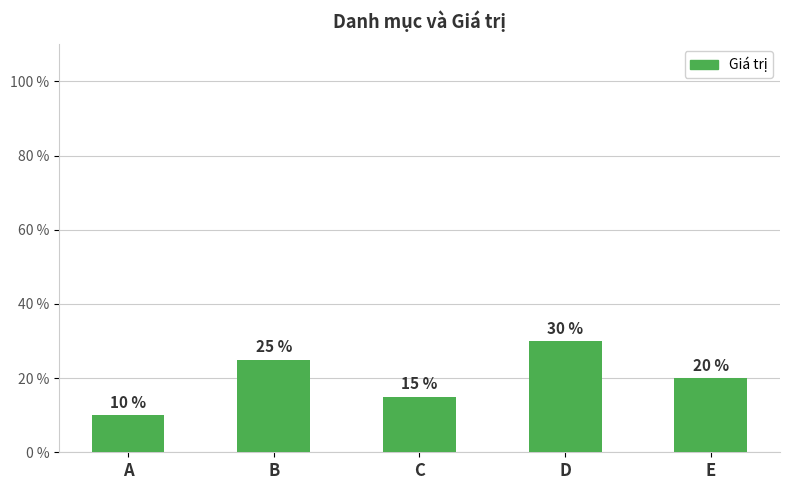

Which has a higher value, A or D?

D